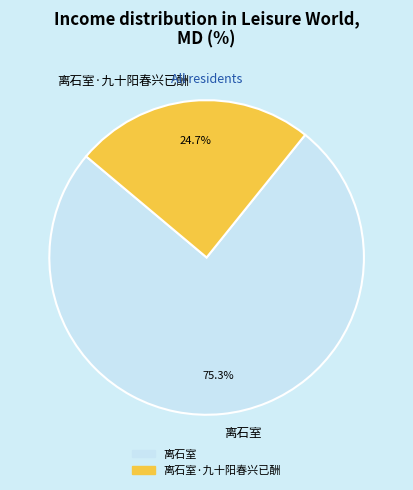

What is the ratio of the value at 离石室·九十阳春兴已酬 to the value at 离石室?

0.3